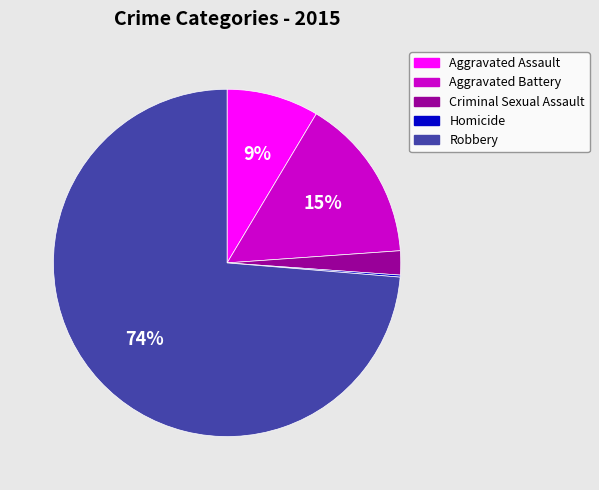

Is it true that Aggravated Assault is 20% of the pie?

False